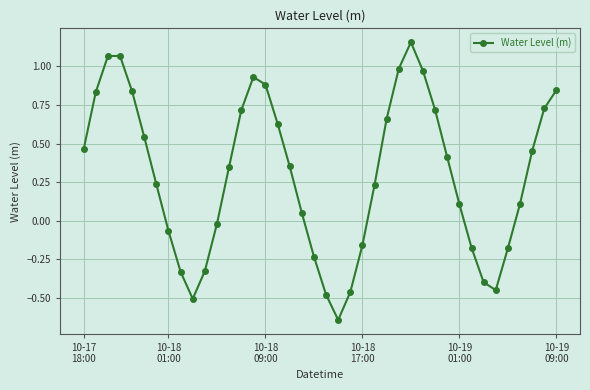

How many points are higher than both their immediate neighbors (excluding endpoints)?

3